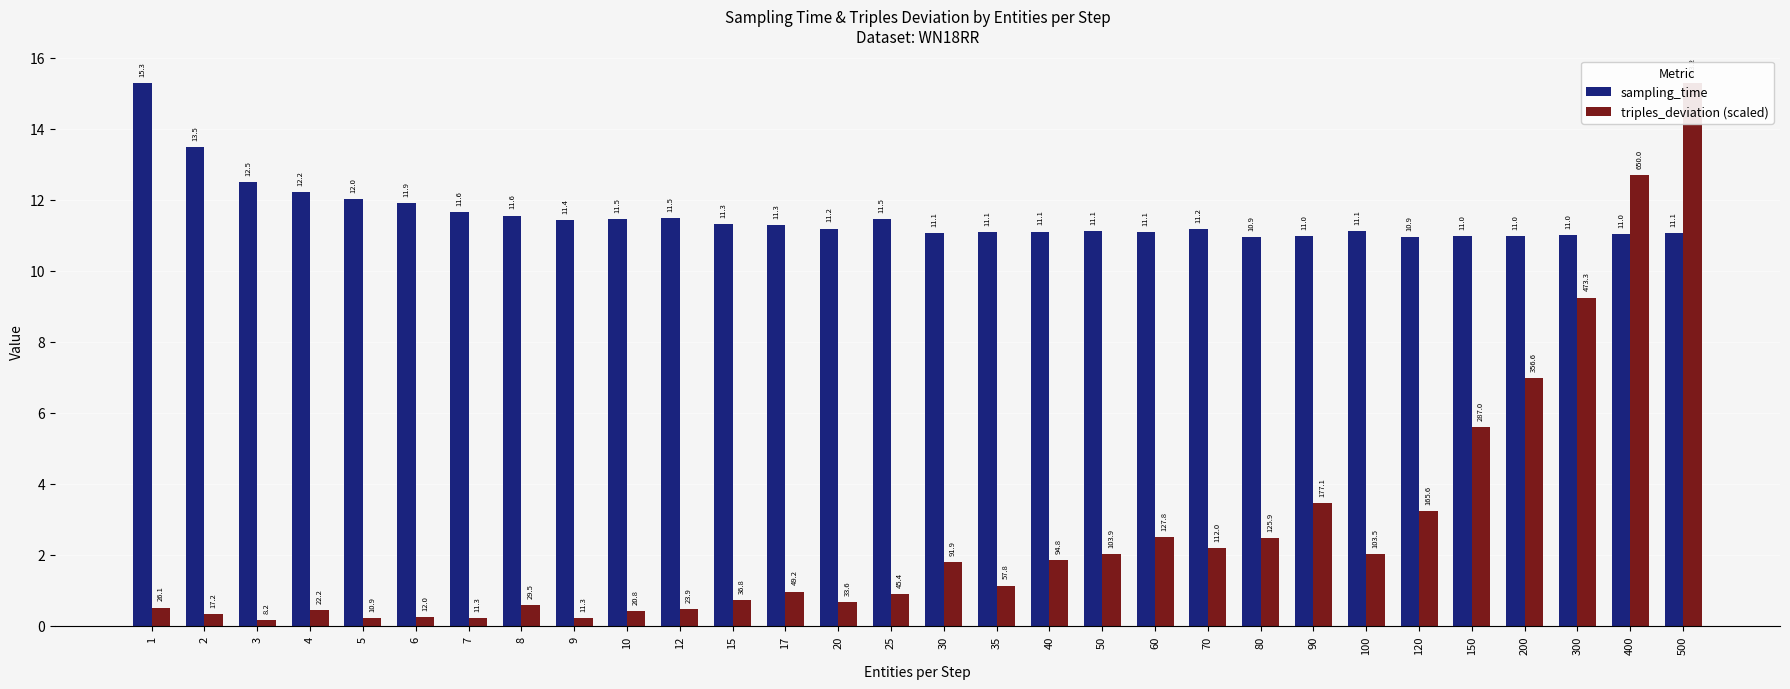

Between 500 and 300, which is larger?

500